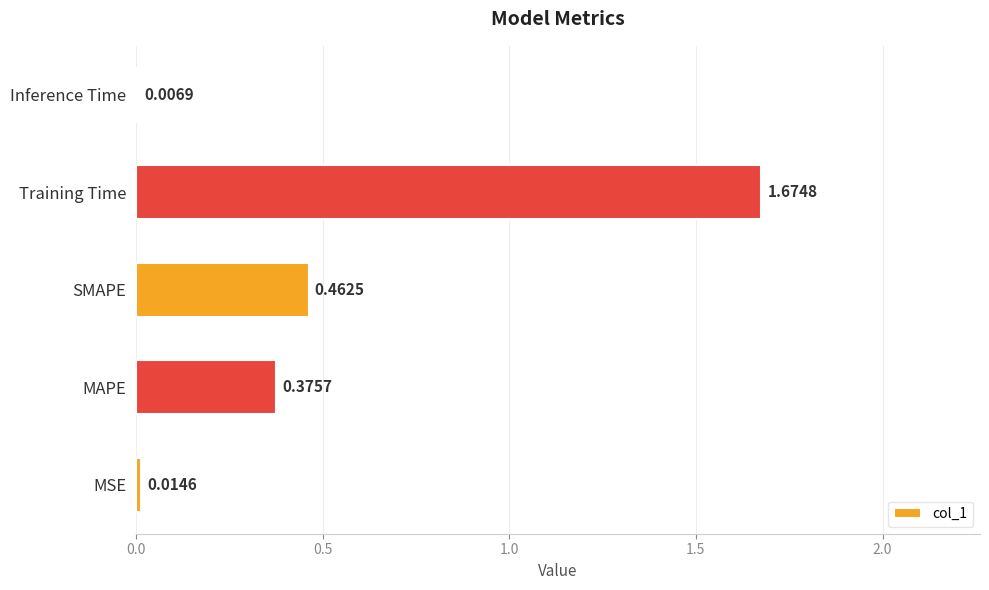

Which label corresponds to the largest value in the chart?

Training Time